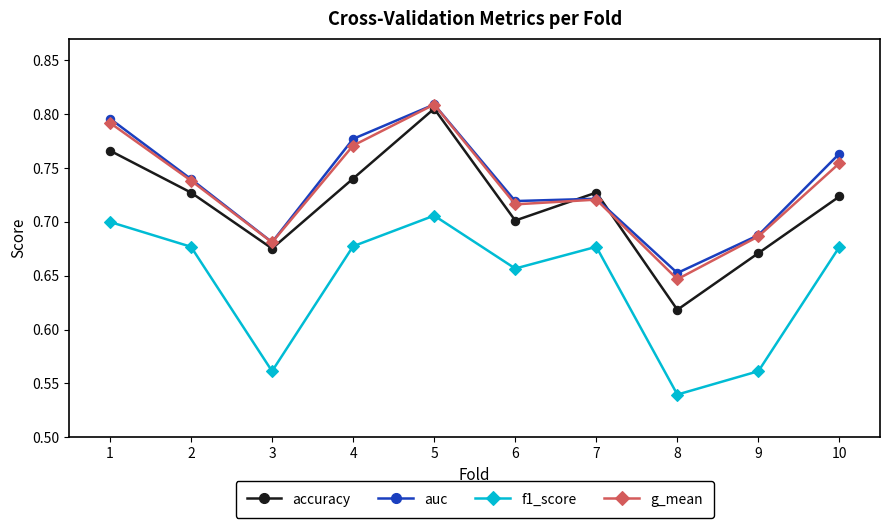

In accuracy, how many points are lower than both neighbors (excluding endpoints)?

3